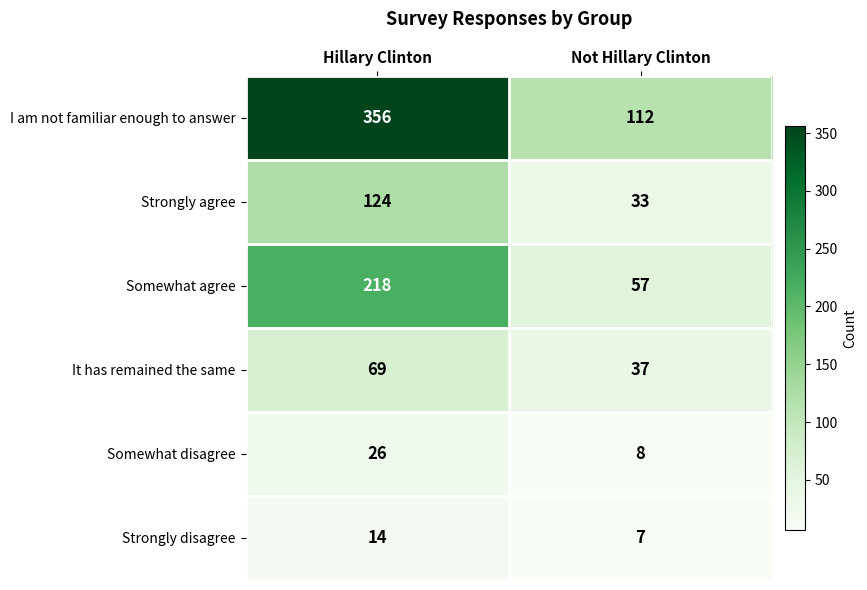

What is the sum of all It has remained the same values?

106